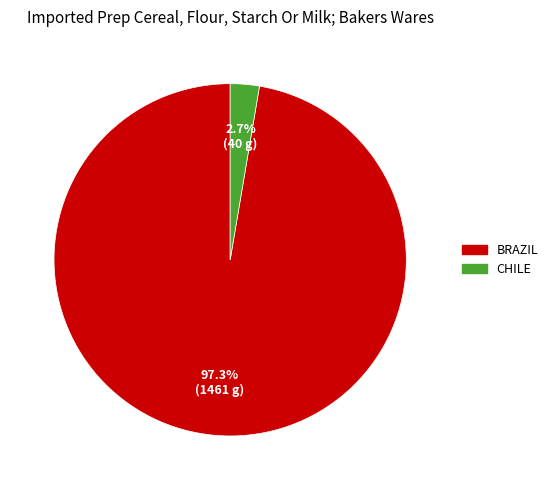

Is there a majority slice in this chart?

Yes